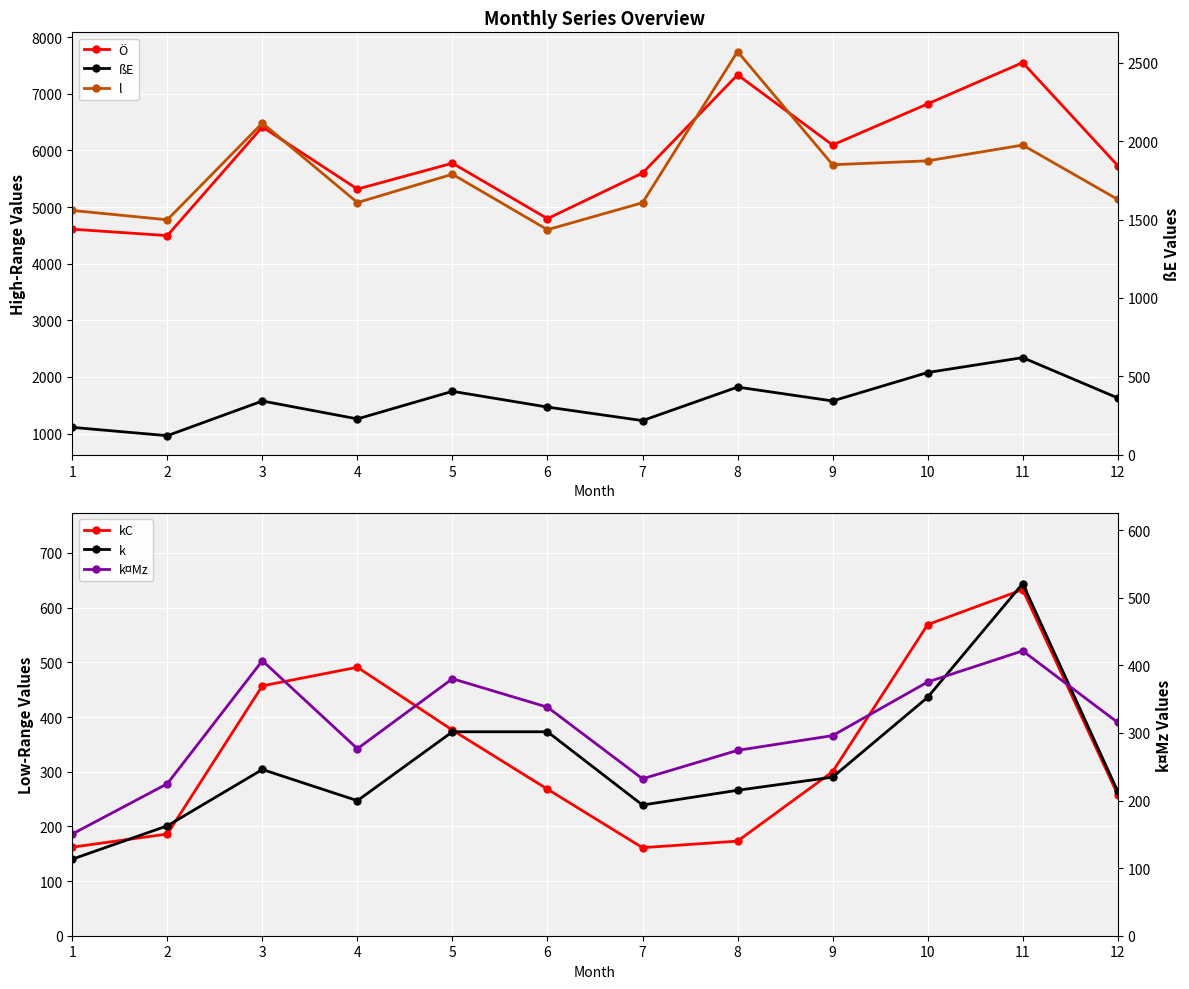

Which category has the highest value across all series?

8